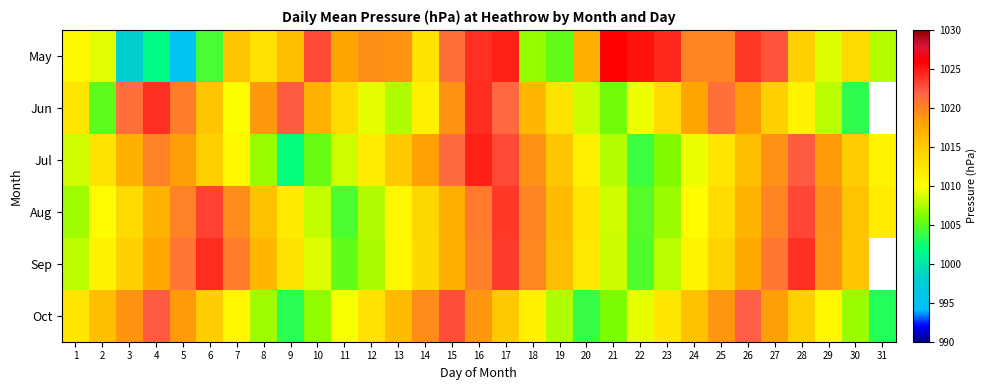

At which category is the sum across all series the highest?

16